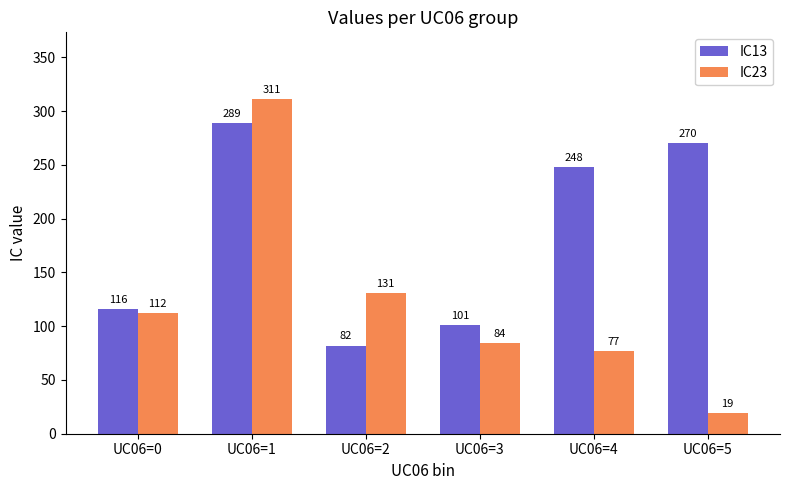

Rank the categories by IC23 value from lowest to highest.

UC06=5, UC06=4, UC06=3, UC06=0, UC06=2, UC06=1